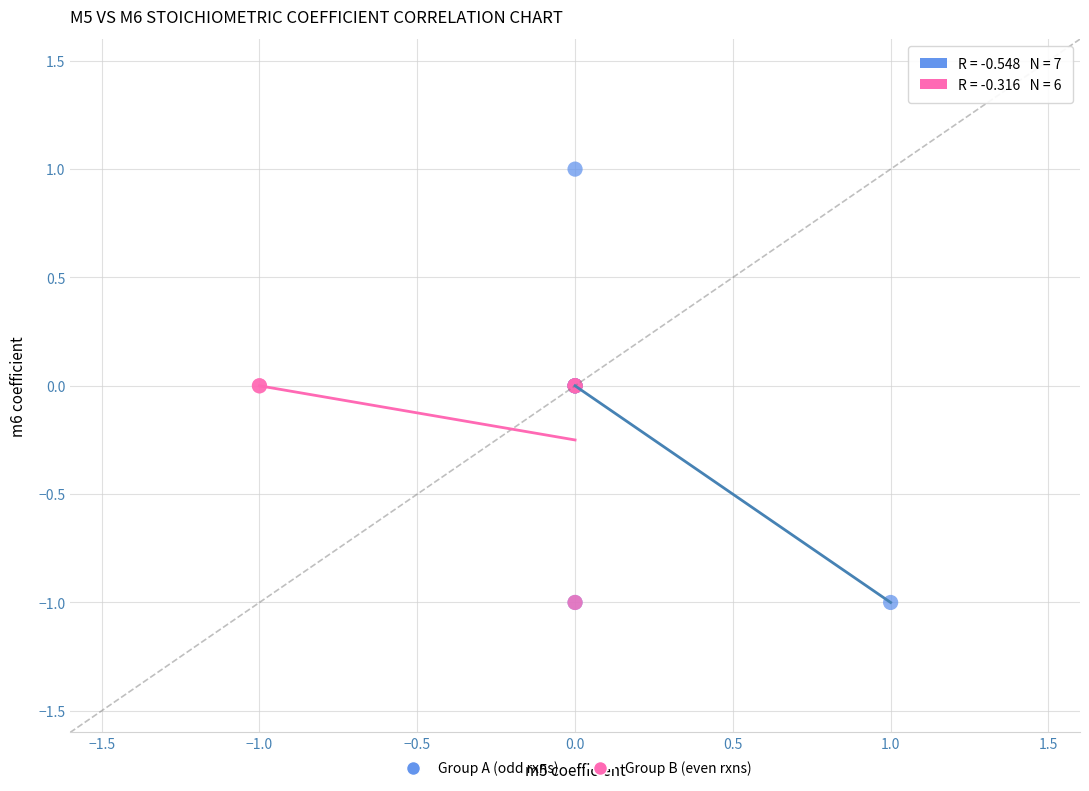

Which series reaches the maximum Y coordinate?

Group A (odd rxns)